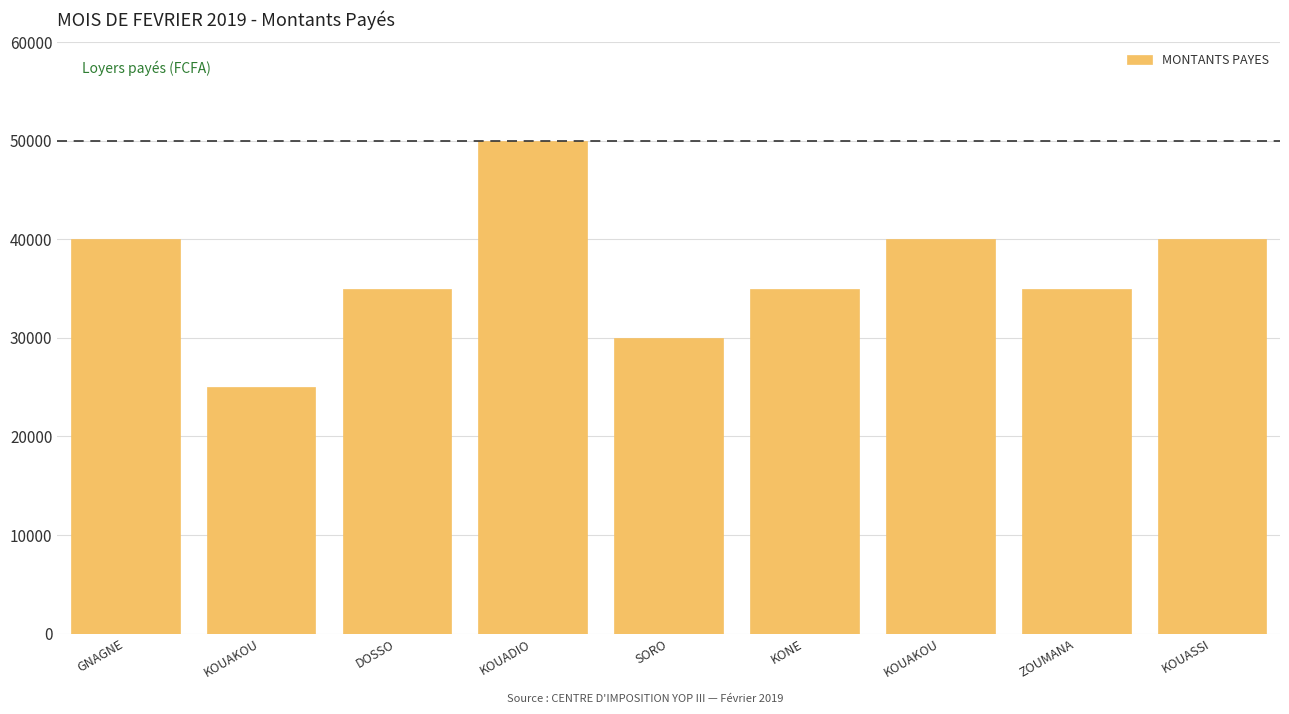

How many values are below 35000?

2